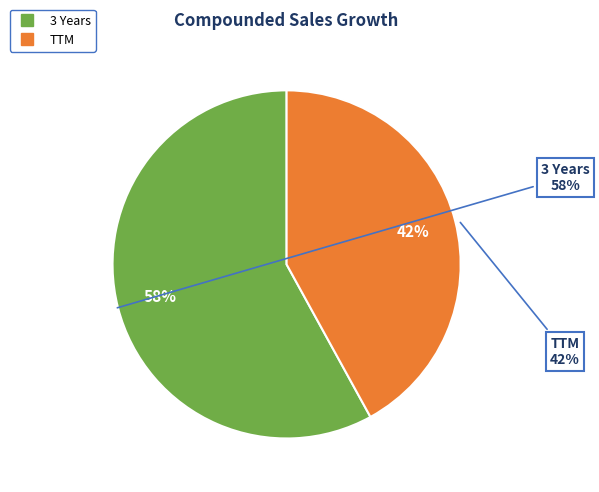

To the nearest percent, what is the average slice percentage?

50%